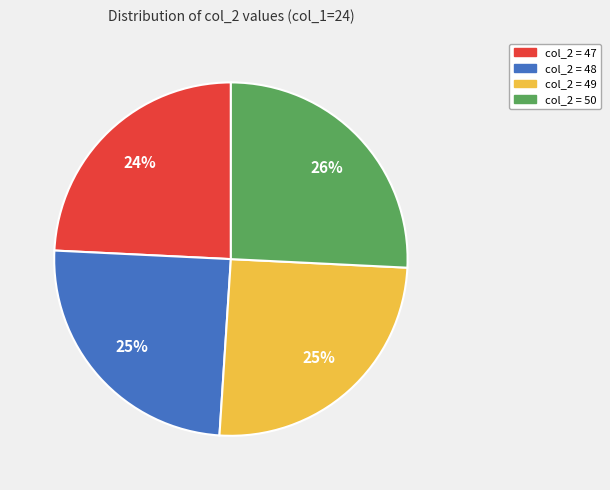

To the nearest percent, what is the difference between the col_2 = 47 and col_2 = 48 slice percentages?

1%